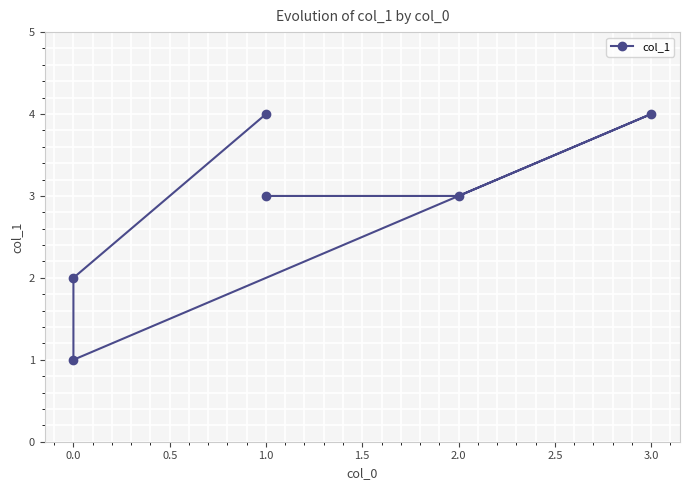

Is this an area chart (filled region under the line)?

No